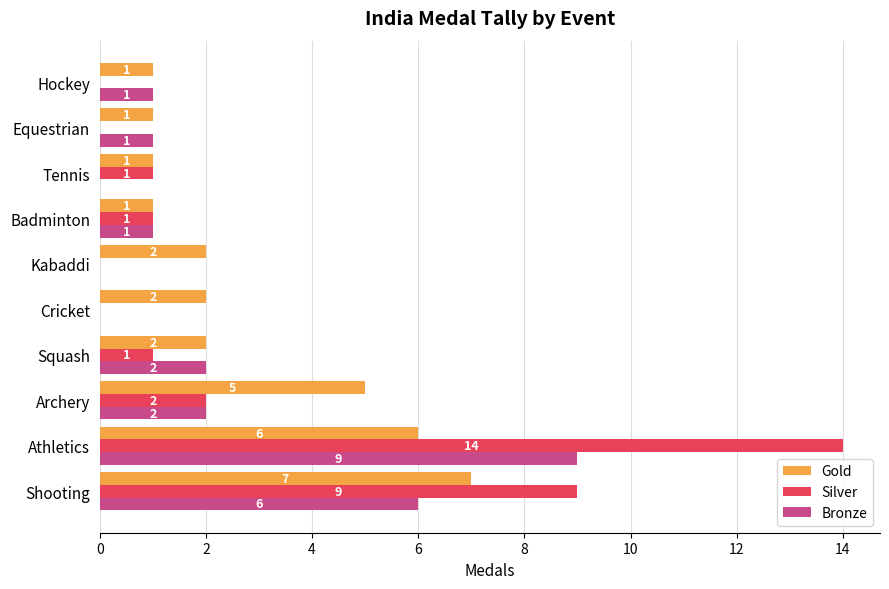

What is the sum of all Bronze values?

22